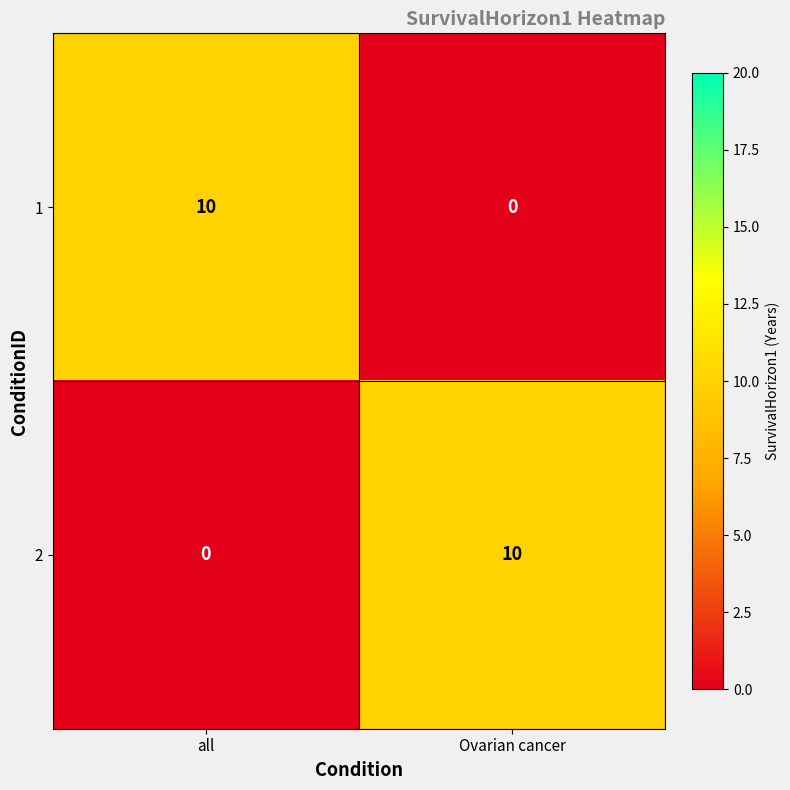

Read the 2 value at Ovarian cancer, to the nearest 5.

10